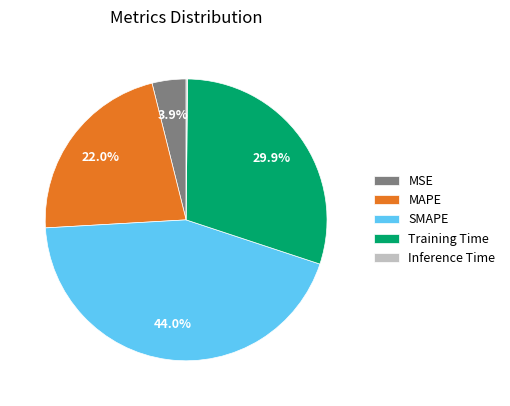

What percentage is the Training Time slice, to the nearest percent?

30%